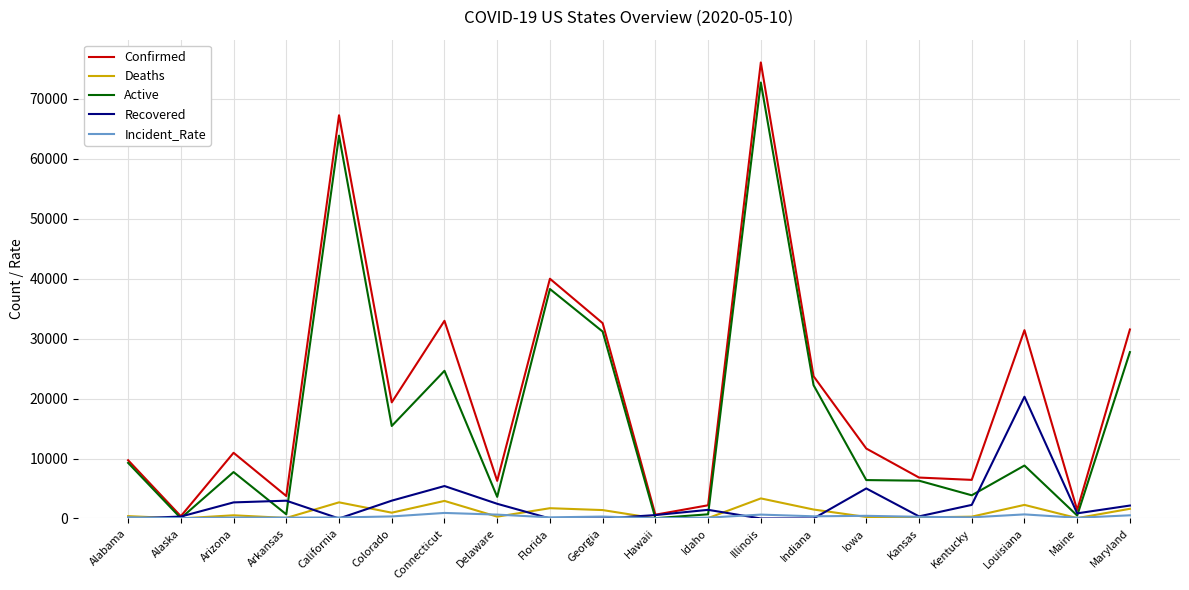

At which category does Confirmed reach its first local peak?

Arizona